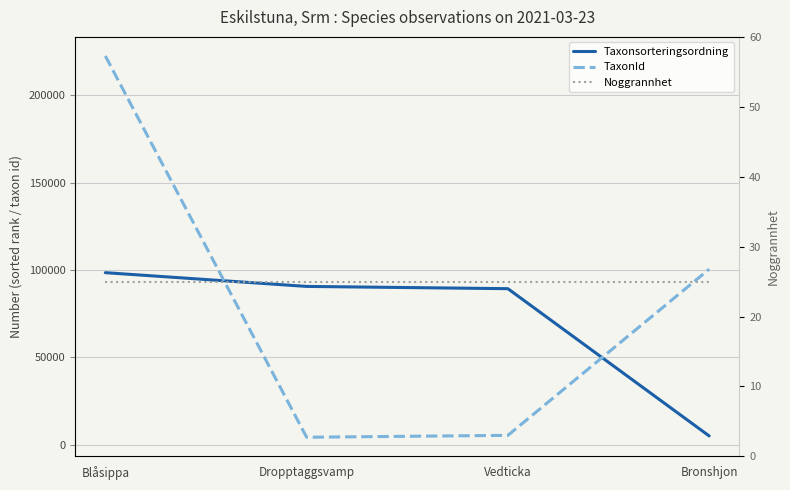

Which series has the largest range (max minus min)?

TaxonId